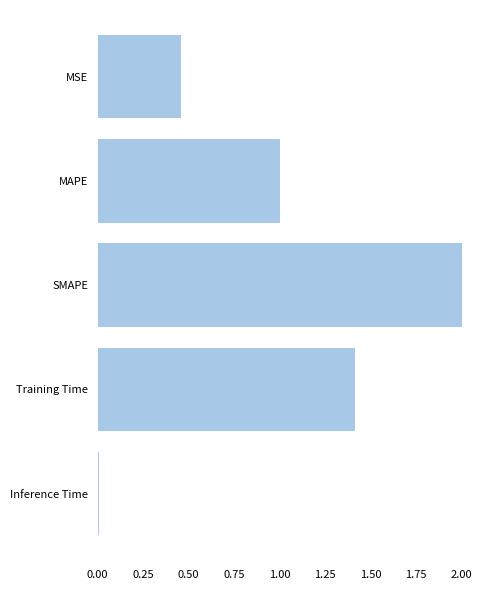

The chart shows a value of 0.5 at Training Time. True or false?

False